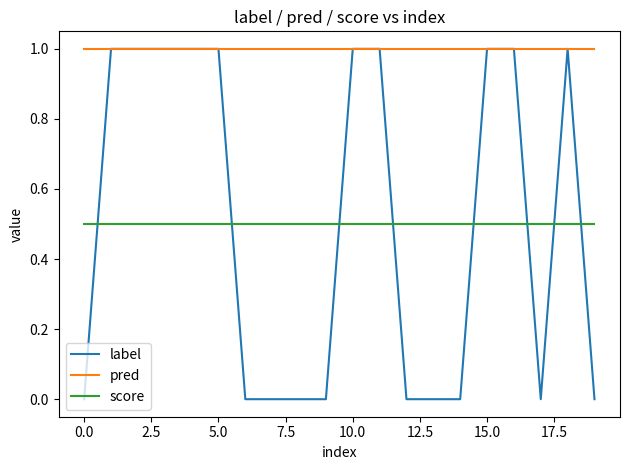

True or false: score and label cross at least once.

True